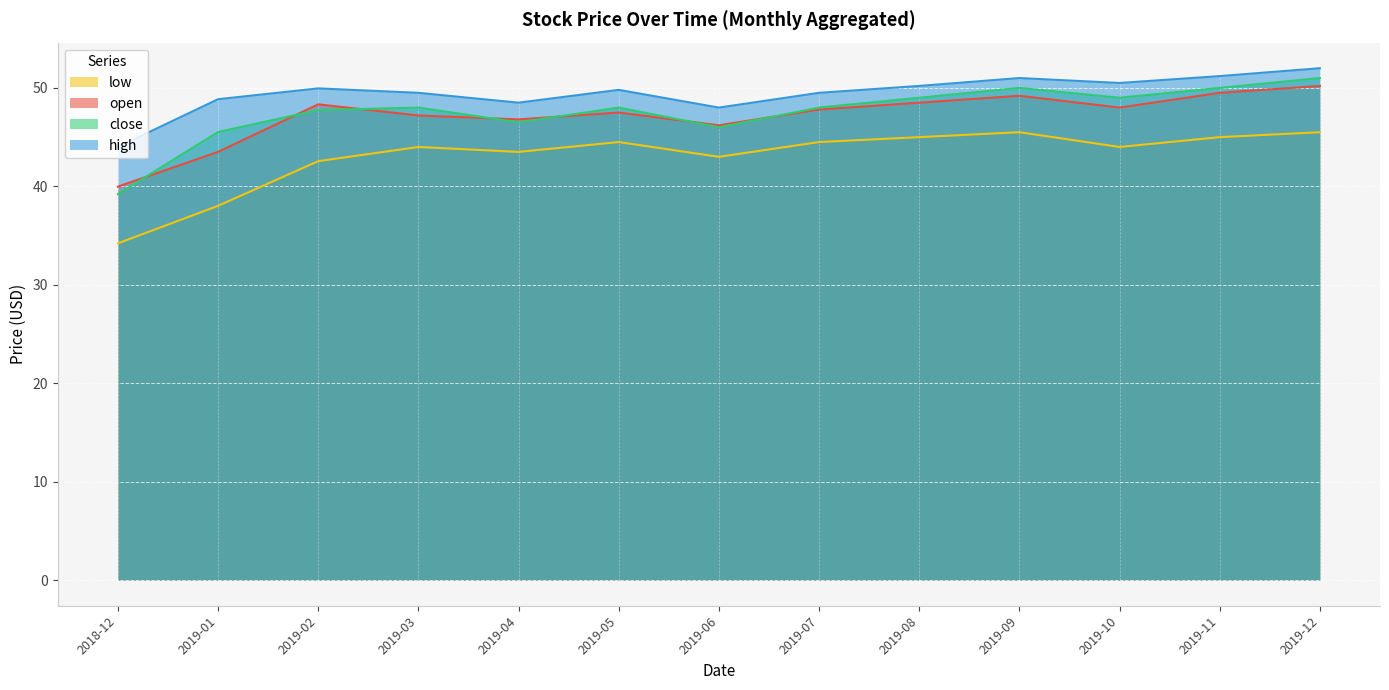

Reading left to right, transcribe all the data shown in this chart.

open: 40.0	43.5	48.3	47.2	46.8	47.5	46.2	47.8	48.5	49.2	48.0	49.5	50.2
high: 44.0	48.9	50.0	49.5	48.5	49.8	48.0	49.5	50.2	51.0	50.5	51.2	52.0
low: 34.2	38.0	42.6	44.0	43.5	44.5	43.0	44.5	45.0	45.5	44.0	45.0	45.5
close: 39.2	45.5	47.8	48.0	46.5	48.0	46.0	48.0	49.0	50.0	49.0	50.0	51.0